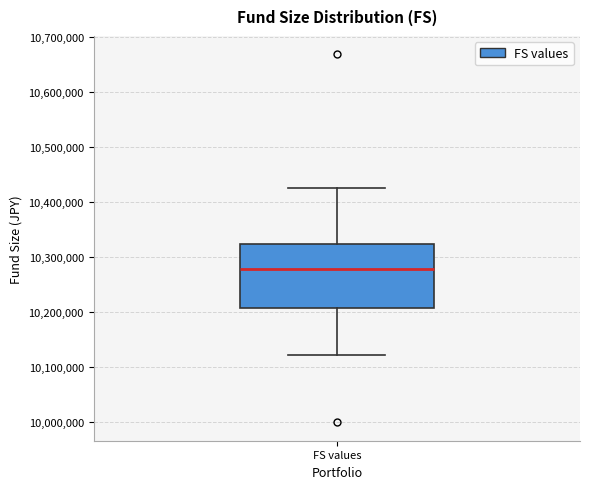

Where is the lower edge of the box for FS values on the y-axis? The values are not printed on the chart, so give them approximately, as read against the axis.

10210000